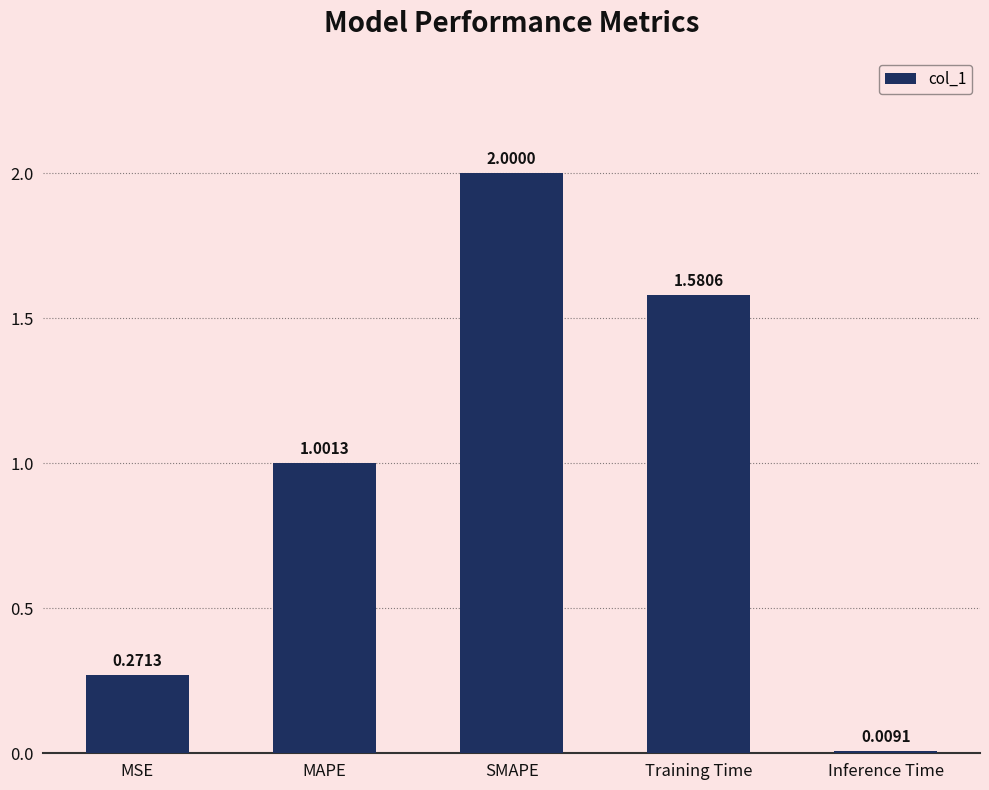

What is the difference between the maximum and minimum values?

2.0